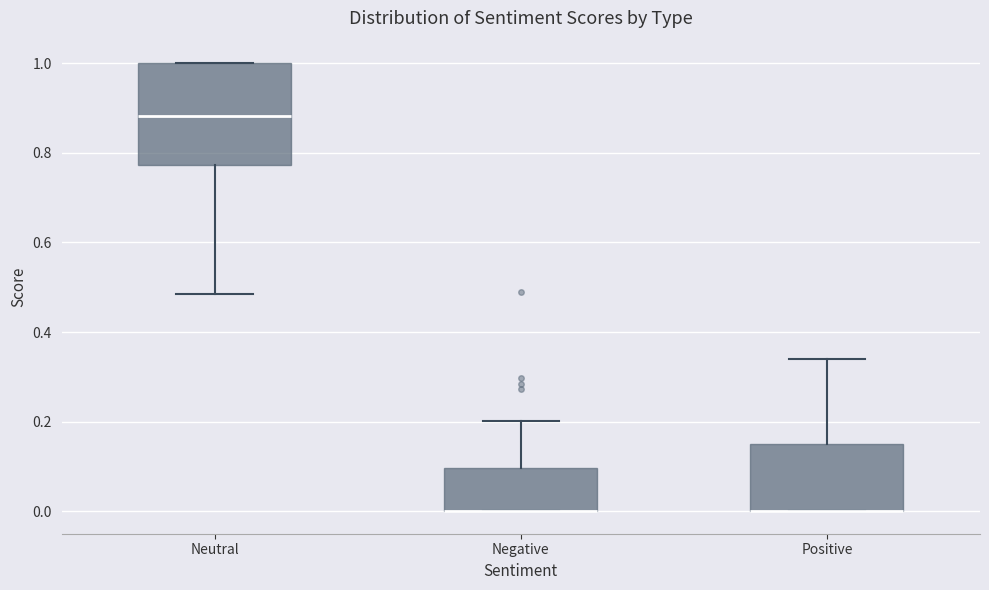

Reading left to right, transcribe this box plot: for each box, give where its median line is, the range the box spans, and where its two whiskers end, as read against the y-axis. The values are not printed on the chart, so give them approximately, as read against the axis.

Neutral: median 0.88, box 0.78 to 1.00, whiskers 0.48 to 1.00
Negative: median 0.00 (drawn on the box's lower edge), box 0.00 to 0.10, whiskers 0.00 to 0.20
Positive: median 0.00 (drawn on the box's lower edge), box 0.00 to 0.16, whiskers 0.00 to 0.34